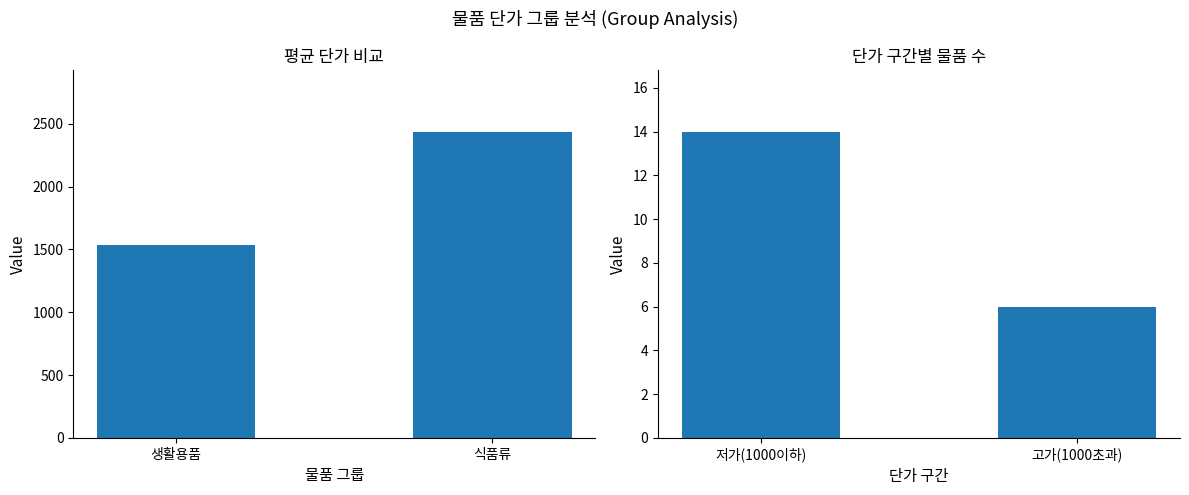

At which category is the sum across all series the highest?

식품류